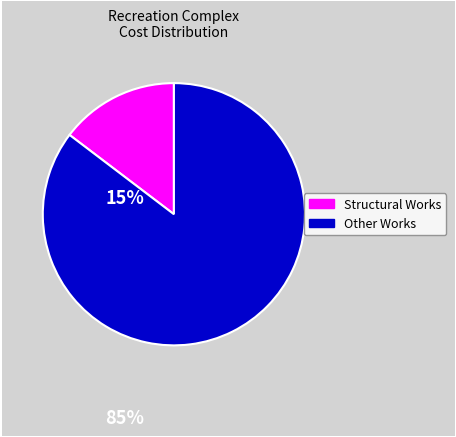

Which slice is the smallest?

Structural Works